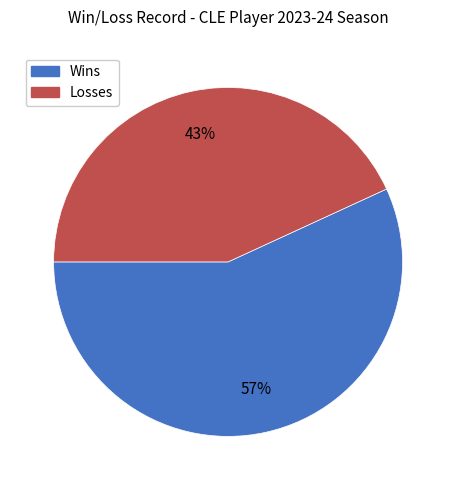

What percentage is the Losses slice, to the nearest percent?

43%